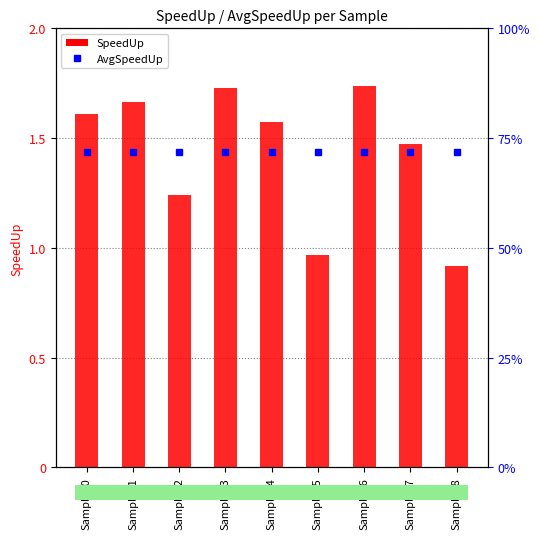

Which series has the largest total across all categories?

SpeedUp